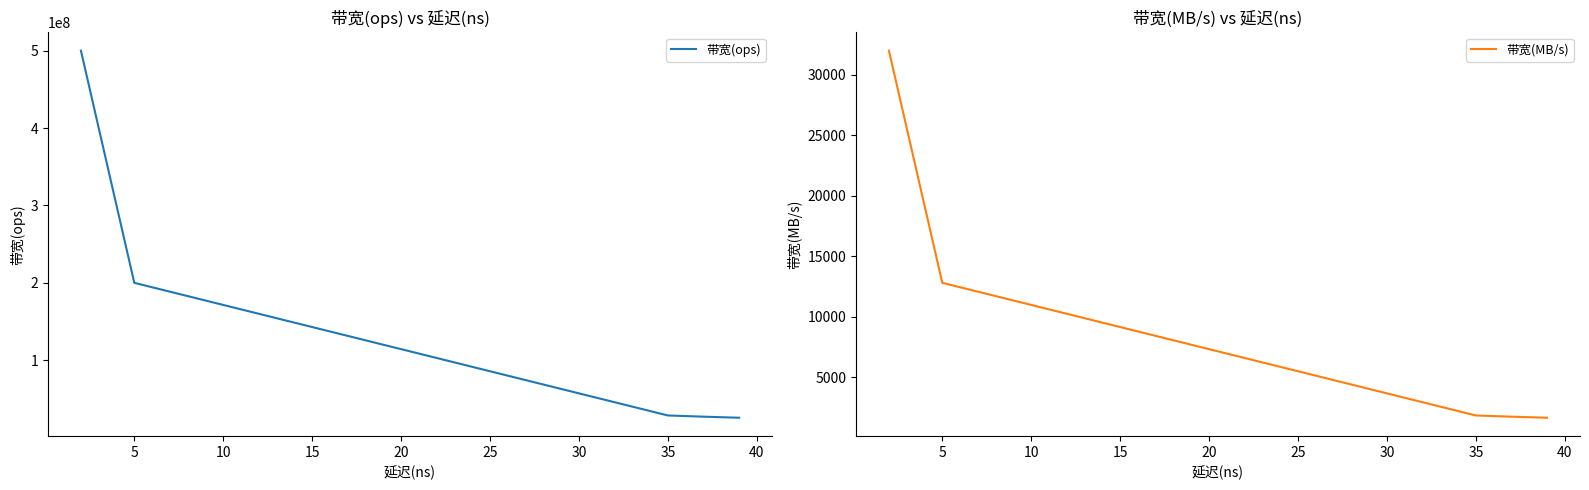

Where is 带宽(MB/s) nearest to the value 16820?

5